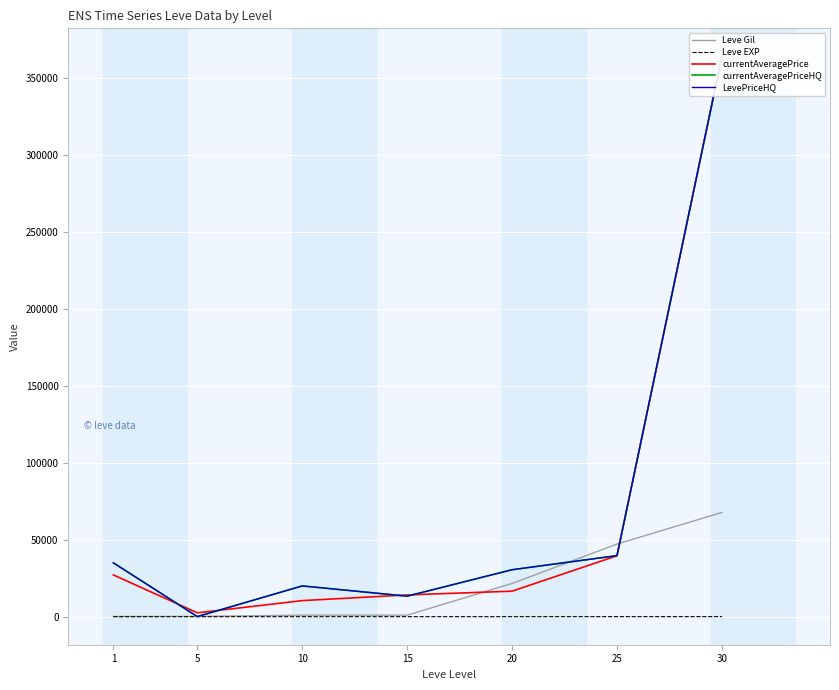

Is the value of currentAveragePriceHQ at 20 greater than the value of currentAveragePrice at 20?

Yes